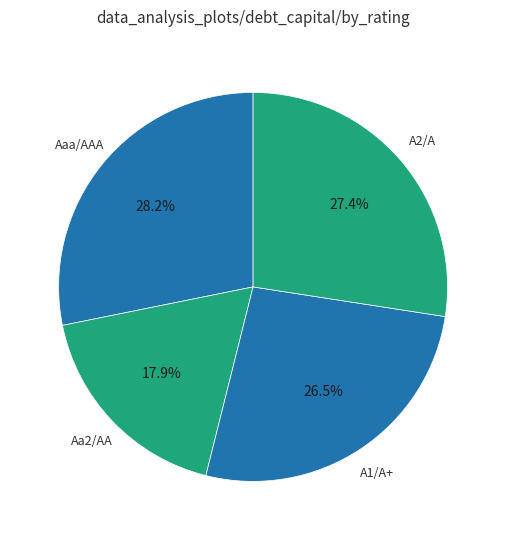

Combined, do Aa2/AA and A1/A+ account for over 50%?

No